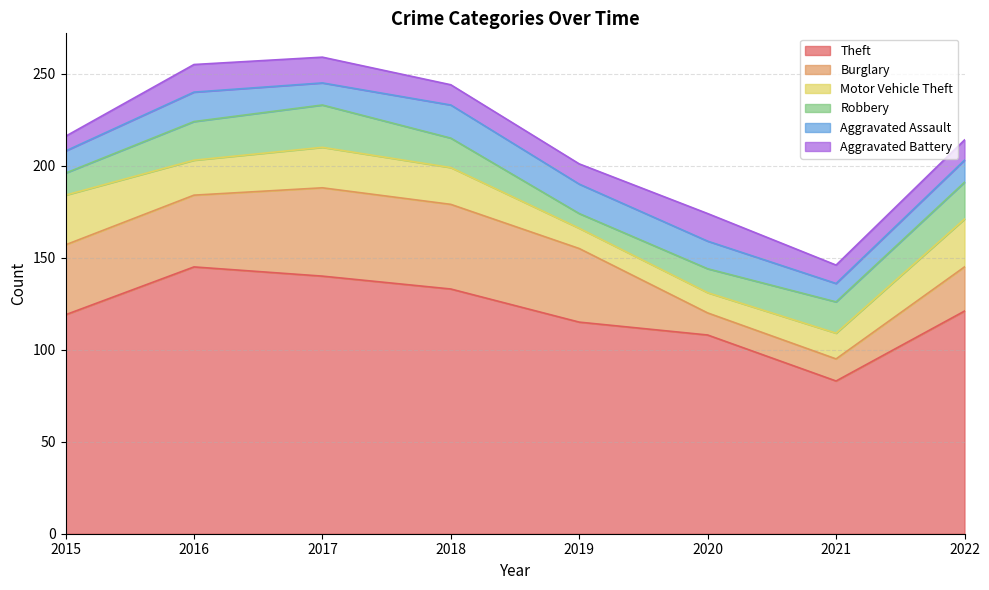

The Burglary series shows 12 at 2020. True or false?

True